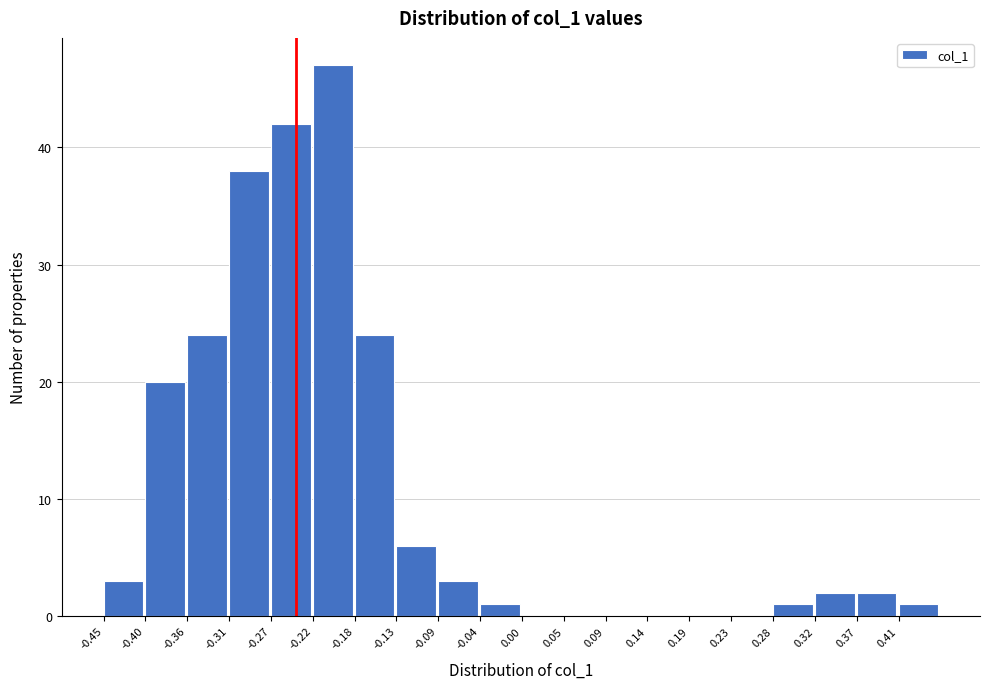

Reading left to right, transcribe this chart: for each bar, give the range it covers on the x-axis and its height. Neither the bar edges nor the heights are printed on the chart, so give them approximately, as read against the axes.

-0.450 to -0.405: 3
-0.405 to -0.360: 20
-0.360 to -0.315: 24
-0.315 to -0.270: 38
-0.270 to -0.225: 42
-0.225 to -0.175: 47
-0.175 to -0.130: 24
-0.130 to -0.085: 6
-0.085 to -0.040: 3
-0.040 to 0.005: 1
0.005 to 0.050: 0
0.050 to 0.095: 0
0.095 to 0.140: 0
0.140 to 0.185: 0
0.185 to 0.230: 0
0.230 to 0.275: 0
0.275 to 0.320: 1
0.320 to 0.365: 2
0.365 to 0.410: 2
0.410 to 0.455: 1